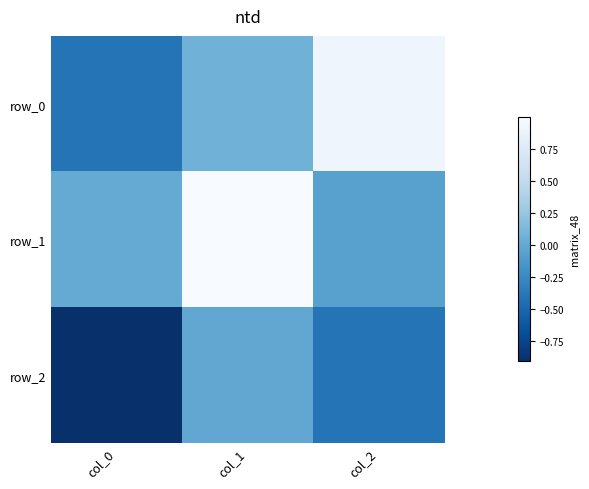

List the series in order of their peak value, lowest first.

row_2, row_0, row_1